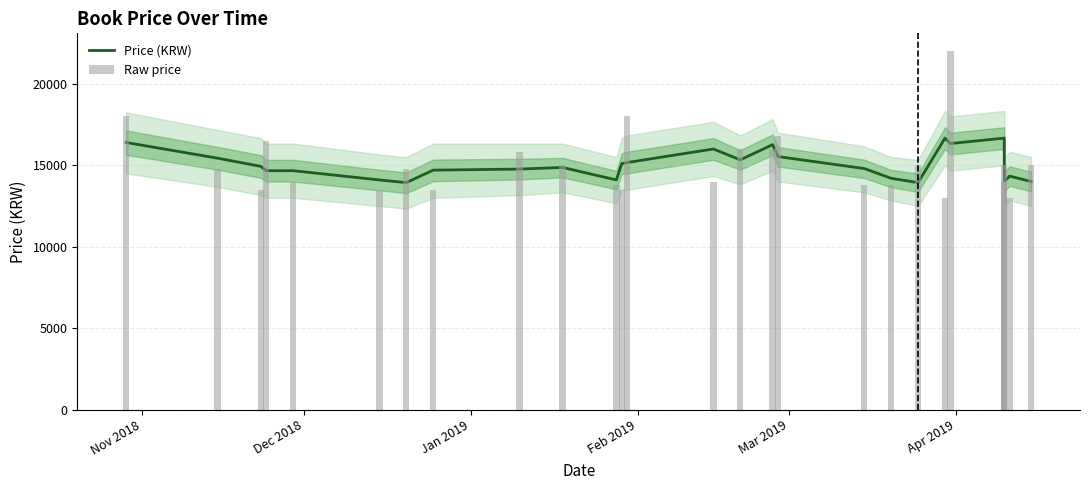

What is the difference between the second highest and second lowest values in the Raw price series?

5000.0